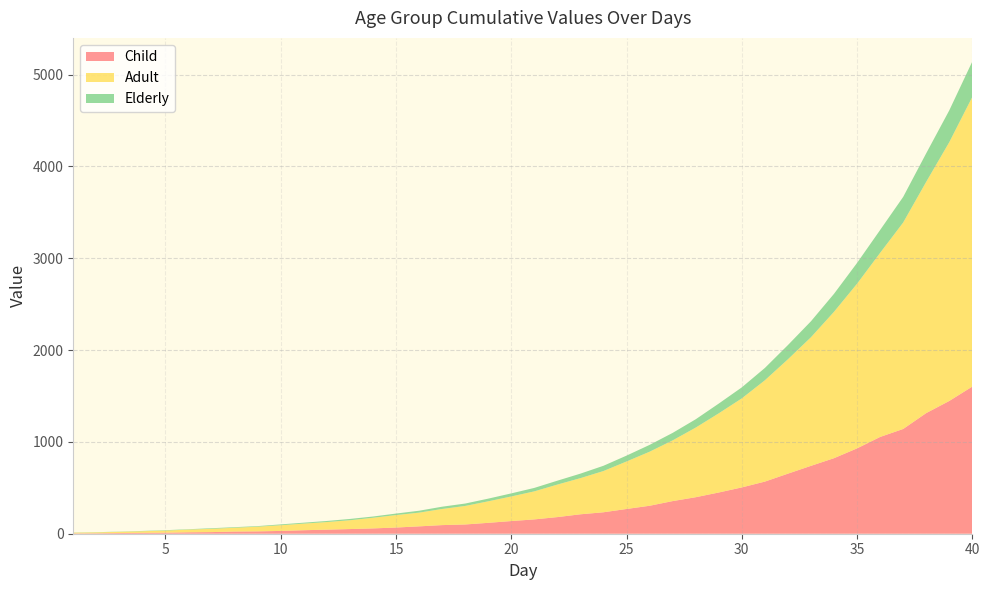

Reading left to right, transcribe all the data shown in this chart.

Child: 1=3.5	2=5.0	3=7.5	4=9.9	5=11.3	6=15.7	7=17.7	8=23.8	9=25.6	10=30.5	11=38.2	12=44.4	13=50.8	14=57.9	15=67.4	16=80.2	17=93.9	18=100.7	19=118.7	20=137.9	21=156.0	22=181.2	23=211.7	24=233.7	25=269.4	26=304.4	27=355.4	28=397.5	29=448.9	30=504.2	31=567.6	32=654.0	33=739.2	34=822.6	35=929.5	36=1053.8	37=1140.8	38=1313.8	39=1445.8	40=1602.7
Adult: 1=7.8	2=9.9	3=13.3	4=17.4	5=22.8	6=29.4	7=35.7	8=41.2	9=51.1	10=62.0	11=72.0	12=82.6	13=96.0	14=115.9	15=135.7	16=149.4	17=175.7	18=201.8	19=234.3	20=267.9	21=305.4	22=354.1	23=393.7	24=449.2	25=517.4	26=588.6	27=661.0	28=758.2	29=862.1	30=969.6	31=1103.2	32=1245.4	33=1400.5	34=1594.2	35=1793.0	36=2004.7	37=2248.1	38=2518.6	39=2818.1	40=3154.6
Elderly: 1=1.8	2=1.9	3=2.1	4=3.0	5=4.3	6=4.0	7=6.5	8=6.3	9=6.2	10=9.2	11=10.2	12=11.9	13=14.1	14=13.6	15=16.4	16=20.8	17=24.7	18=26.1	19=29.1	20=33.5	21=37.6	22=42.4	23=49.0	24=57.2	25=63.9	26=74.3	27=81.5	28=90.5	29=106.2	30=119.8	31=134.2	32=154.8	33=173.9	34=195.7	35=226.5	36=248.9	37=278.9	38=310.6	39=346.4	40=385.6